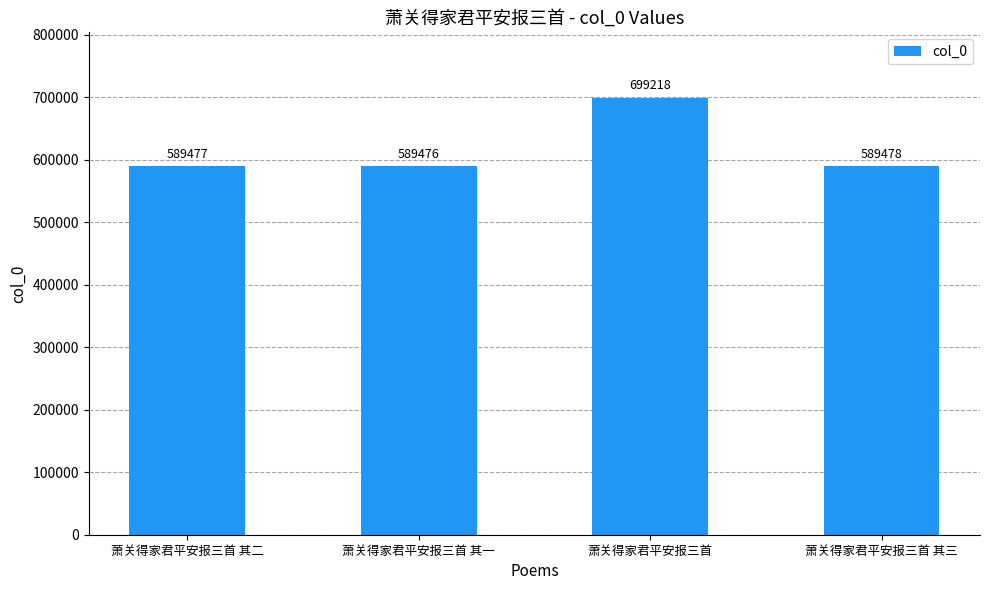

What is the label of the 3rd bar from the left?

萧关得家君平安报三首